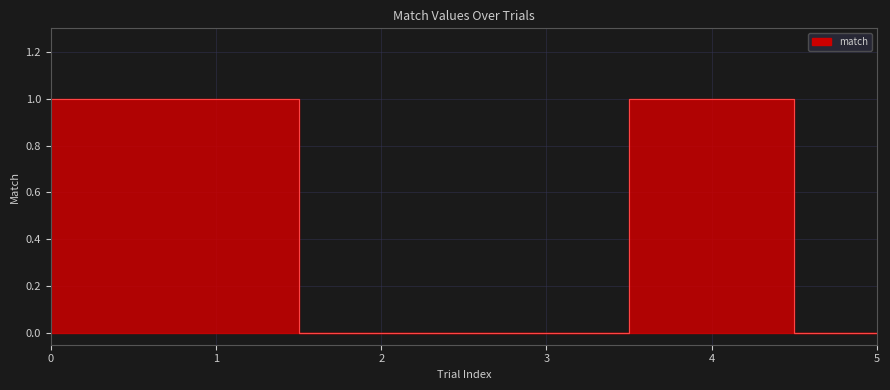

At which category does the chart reach its minimum across all series?

2